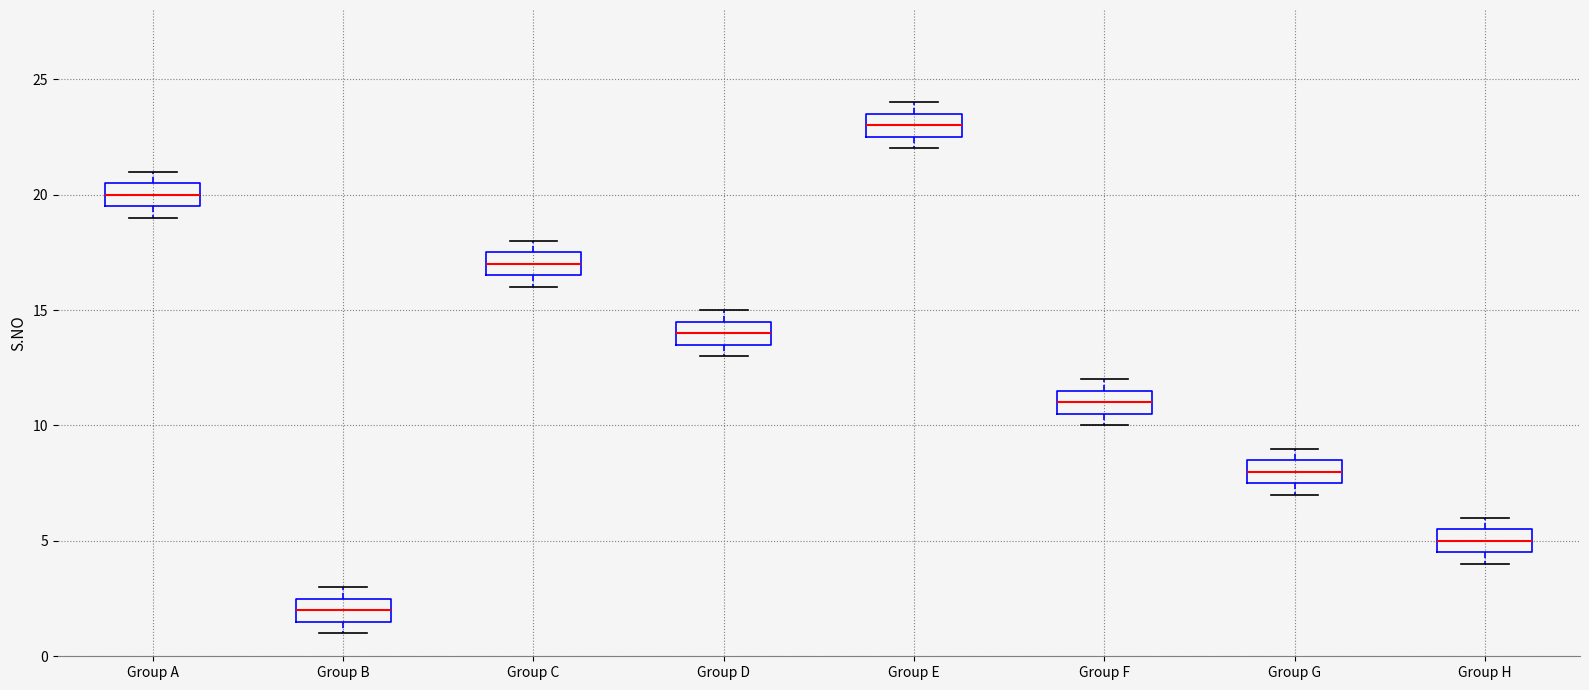

Reading left to right, transcribe this box plot: for each box, give where its median line is, the range the box spans, and where its two whiskers end, as read against the y-axis. The values are not printed on the chart, so give them approximately, as read against the axis.

Group A: median 20.0, box 19.5 to 20.5, whiskers 19.0 to 21.0
Group B: median 2.0, box 1.5 to 2.5, whiskers 1.0 to 3.0
Group C: median 17.0, box 16.5 to 17.5, whiskers 16.0 to 18.0
Group D: median 14.0, box 13.5 to 14.5, whiskers 13.0 to 15.0
Group E: median 23.0, box 22.5 to 23.5, whiskers 22.0 to 24.0
Group F: median 11.0, box 10.5 to 11.5, whiskers 10.0 to 12.0
Group G: median 8.0, box 7.5 to 8.5, whiskers 7.0 to 9.0
Group H: median 5.0, box 4.5 to 5.5, whiskers 4.0 to 6.0